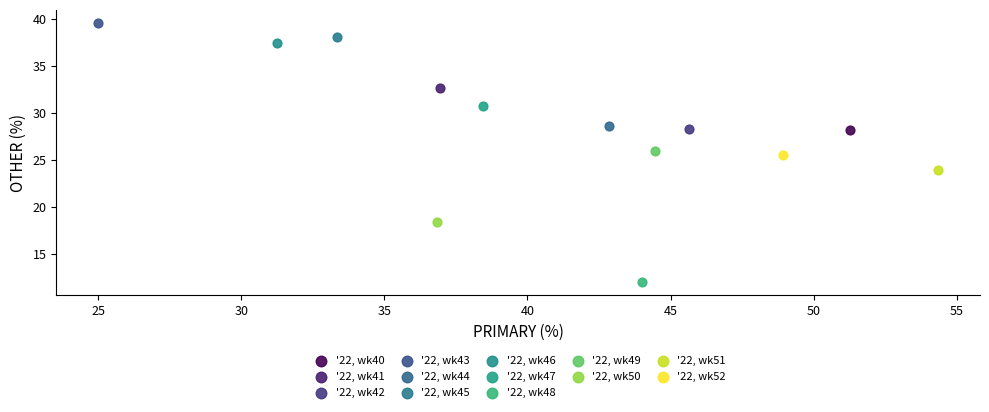

Which series reaches the minimum Y coordinate?

'22, wk48